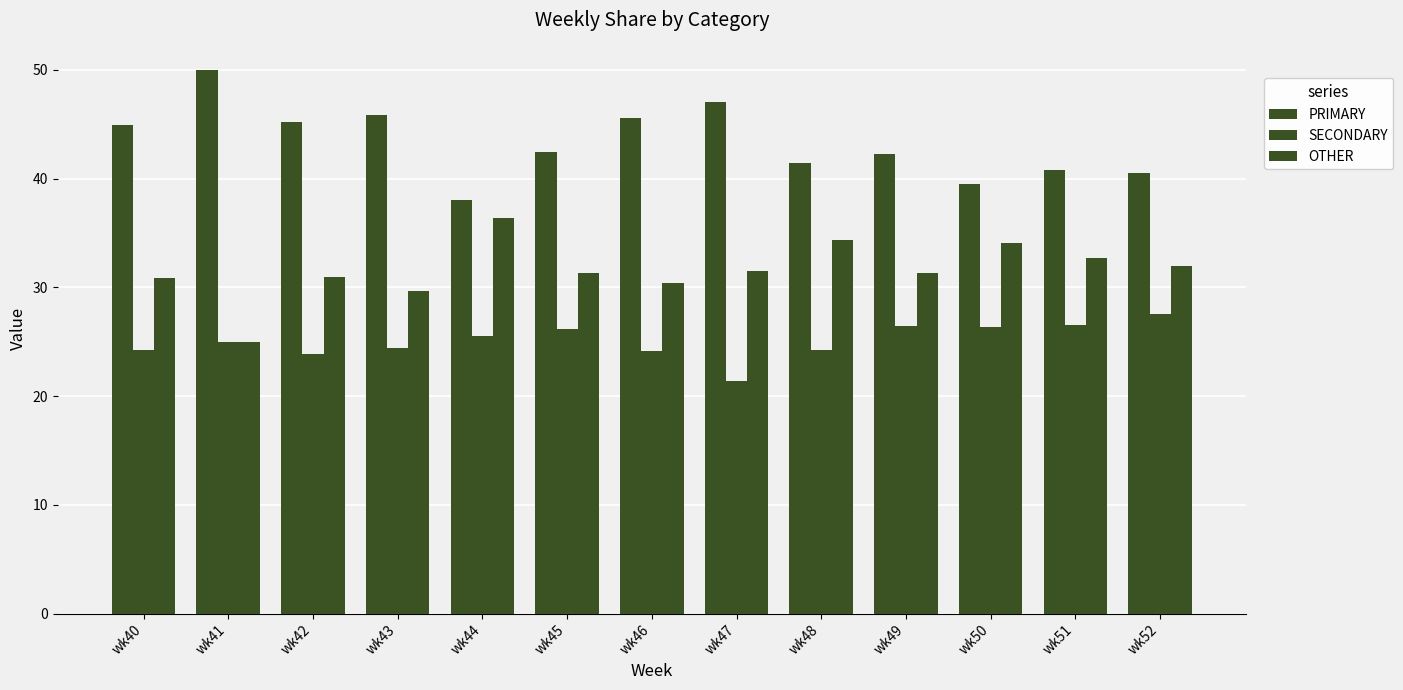

Reading left to right, list all the values displayed in this chart.

PRIMARY: 44.9	50.0	45.2	45.8	38.0	42.5	45.5	47.1	41.4	42.2	39.5	40.8	40.5
SECONDARY: 24.2	25.0	23.9	24.5	25.6	26.2	24.1	21.4	24.2	26.4	26.4	26.5	27.5
OTHER: 30.9	25.0	31.0	29.7	36.4	31.3	30.4	31.5	34.3	31.3	34.1	32.7	31.9